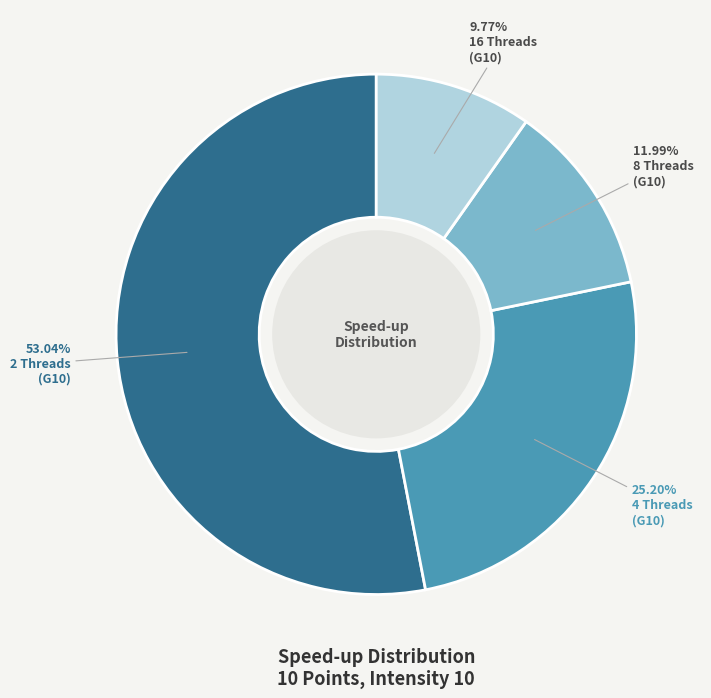

Is there any slice that represents more than half of the pie?

Yes